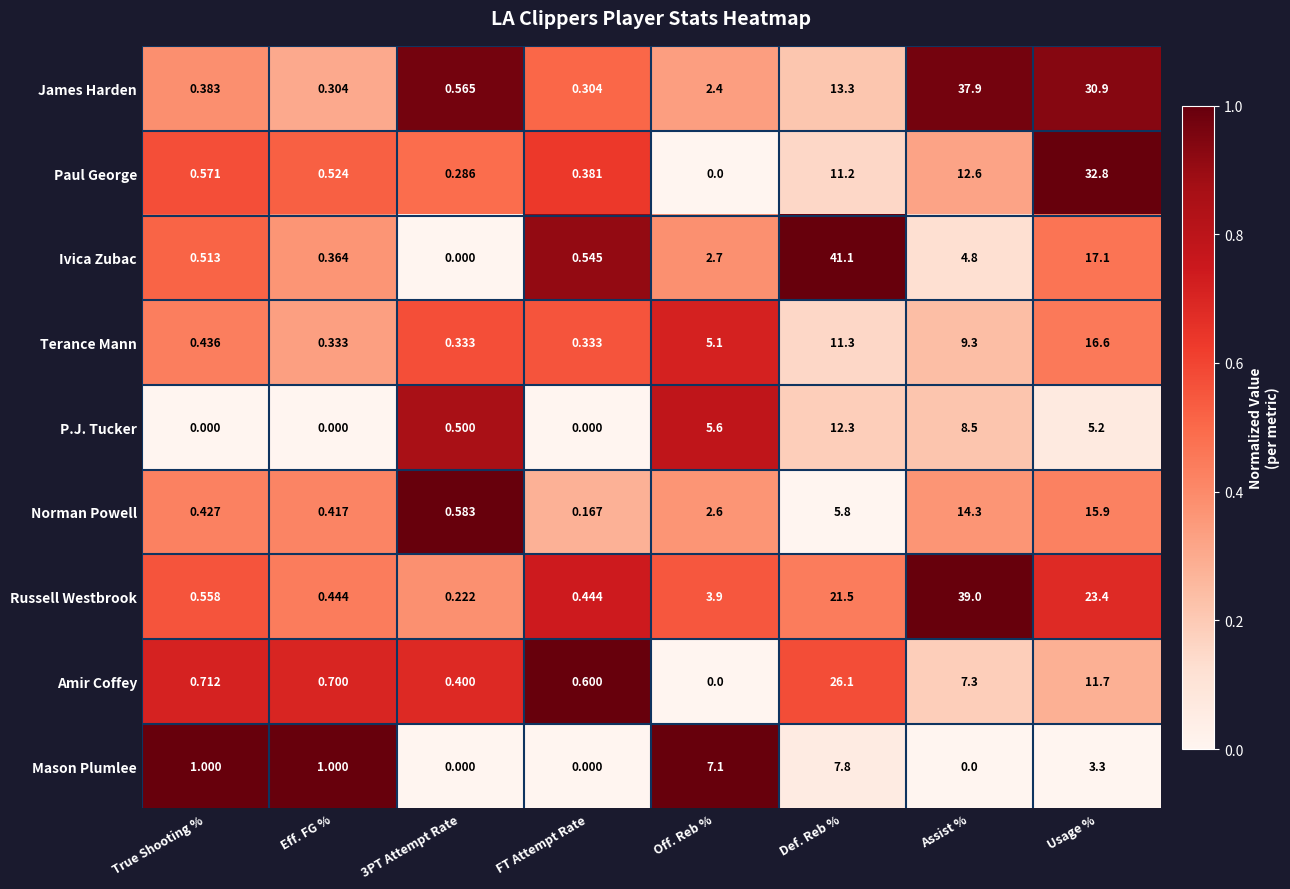

Which series has the largest range (max minus min)?

Ivica Zubac